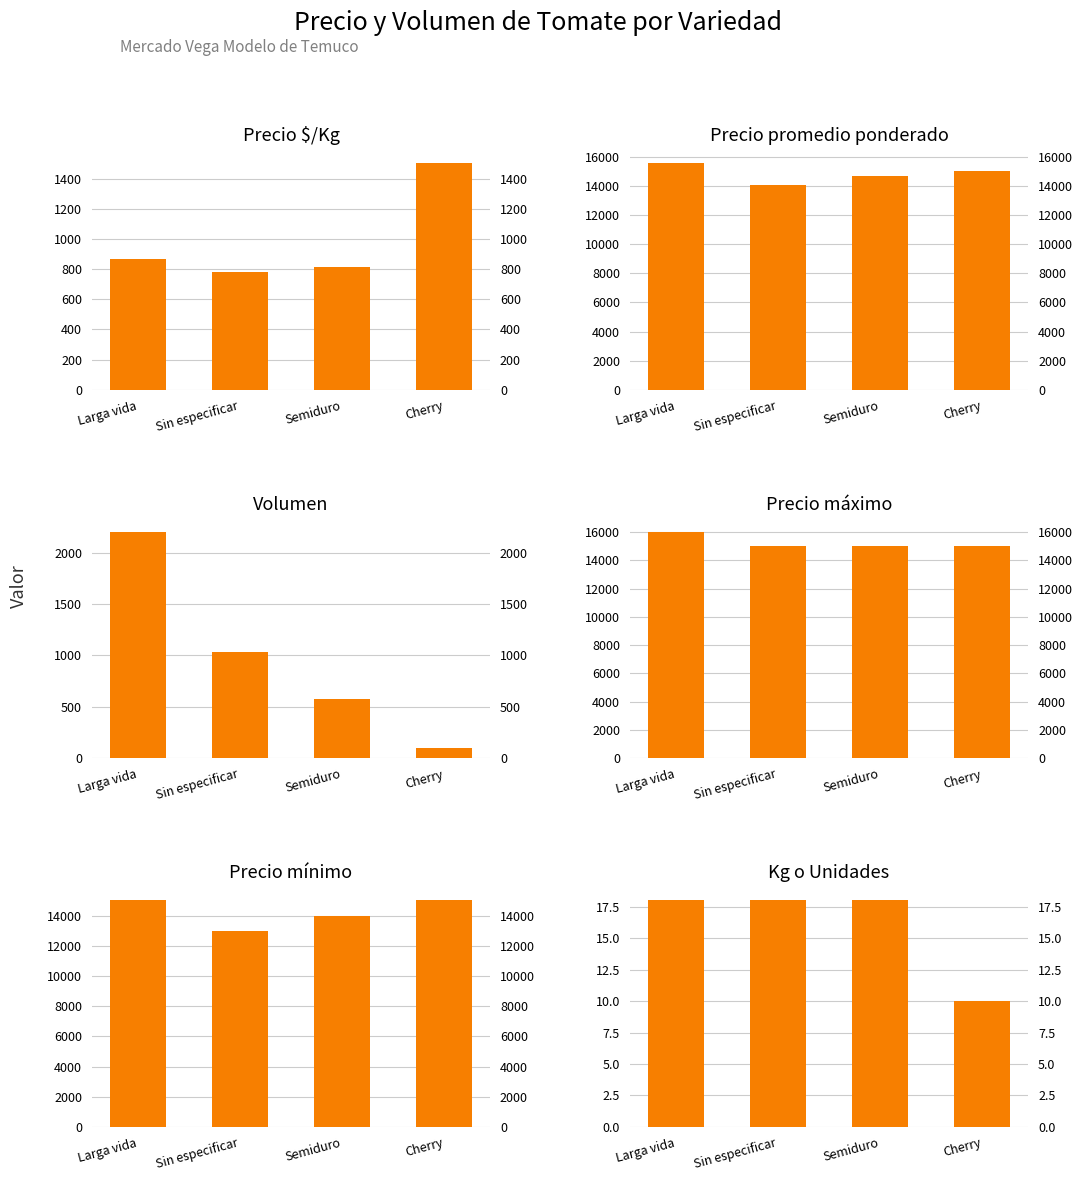

Count the number of data series in this chart.

6